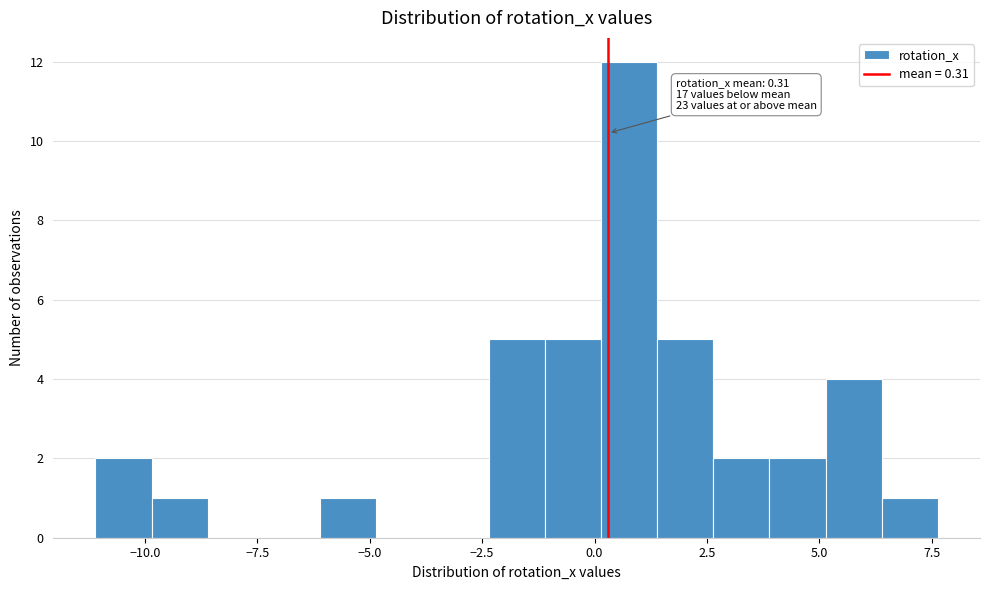

Around what value on the x-axis is the tallest bar? Give the approximate position of its centre, as read against the axis.

1.0